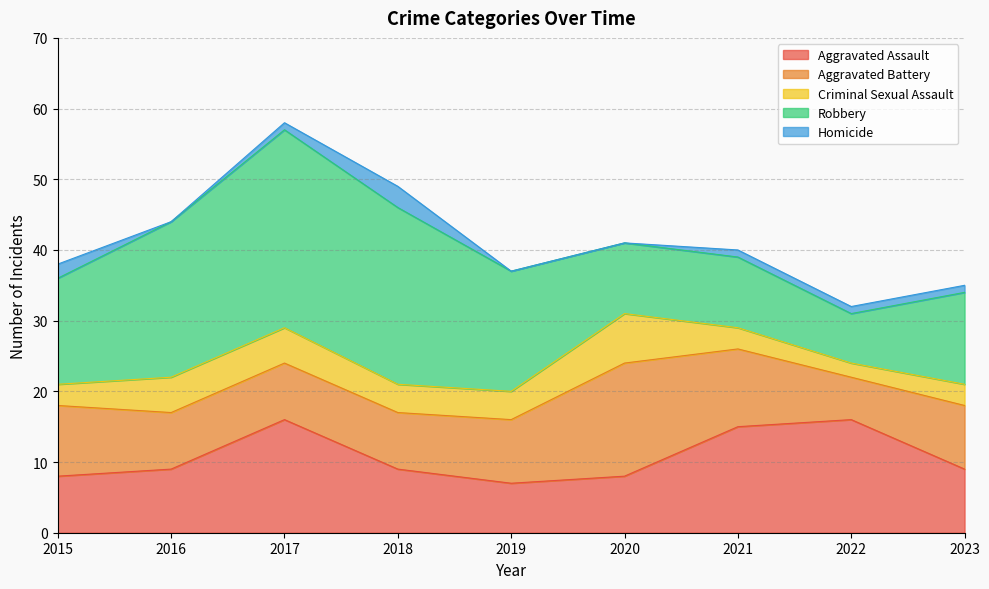

At which category is the sum across all series the highest?

2017